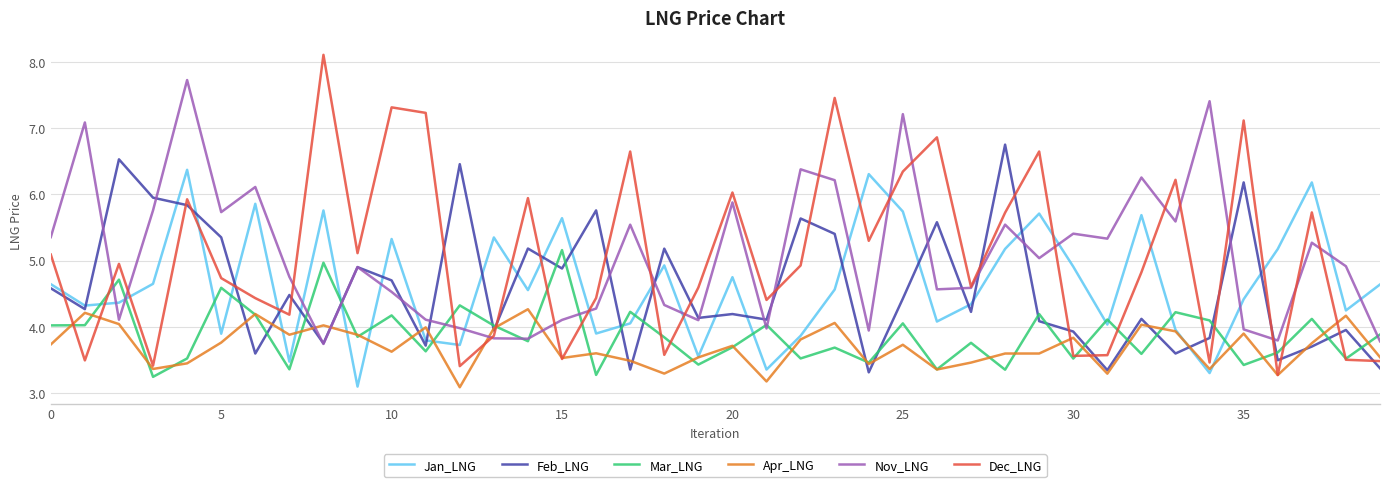

Rank the series by their maximum value, from highest to lowest.

Dec_LNG, Nov_LNG, Feb_LNG, Jan_LNG, Mar_LNG, Apr_LNG